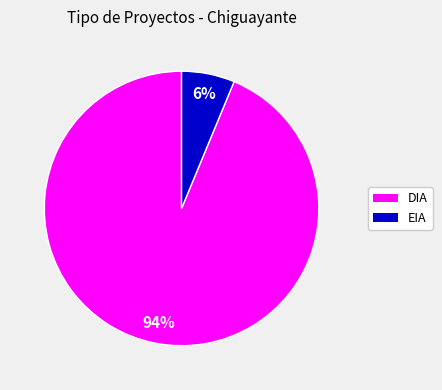

To the nearest percent, what is the average slice percentage?

50%